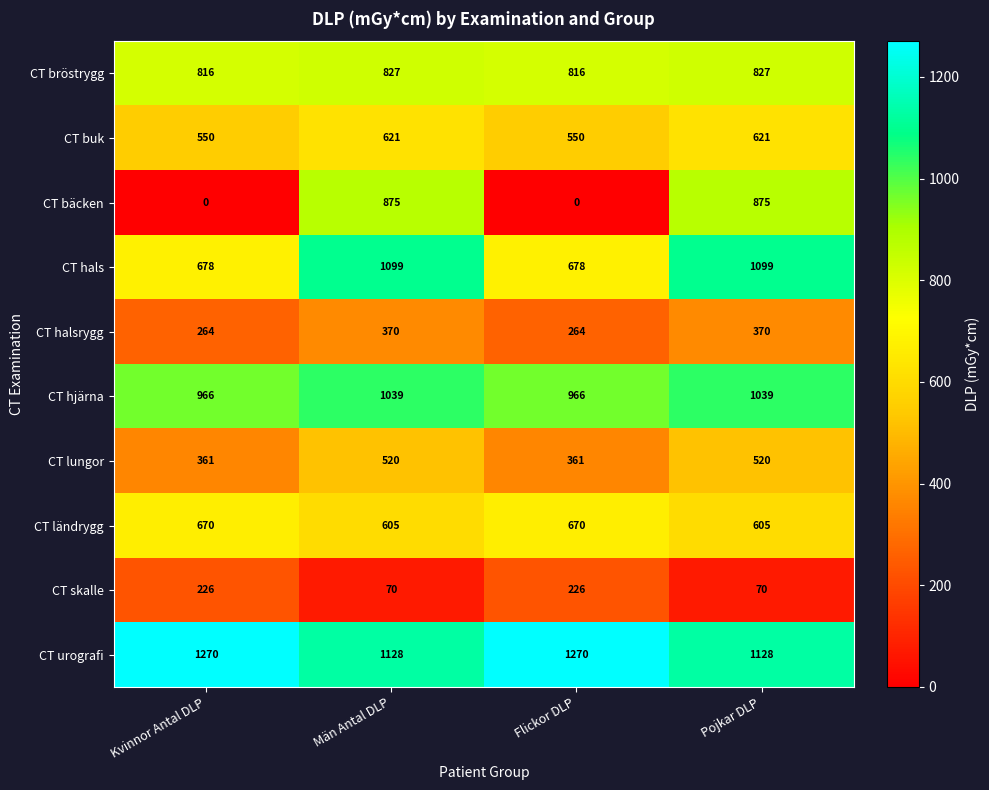

Which series has the largest total across all categories?

CT urografi